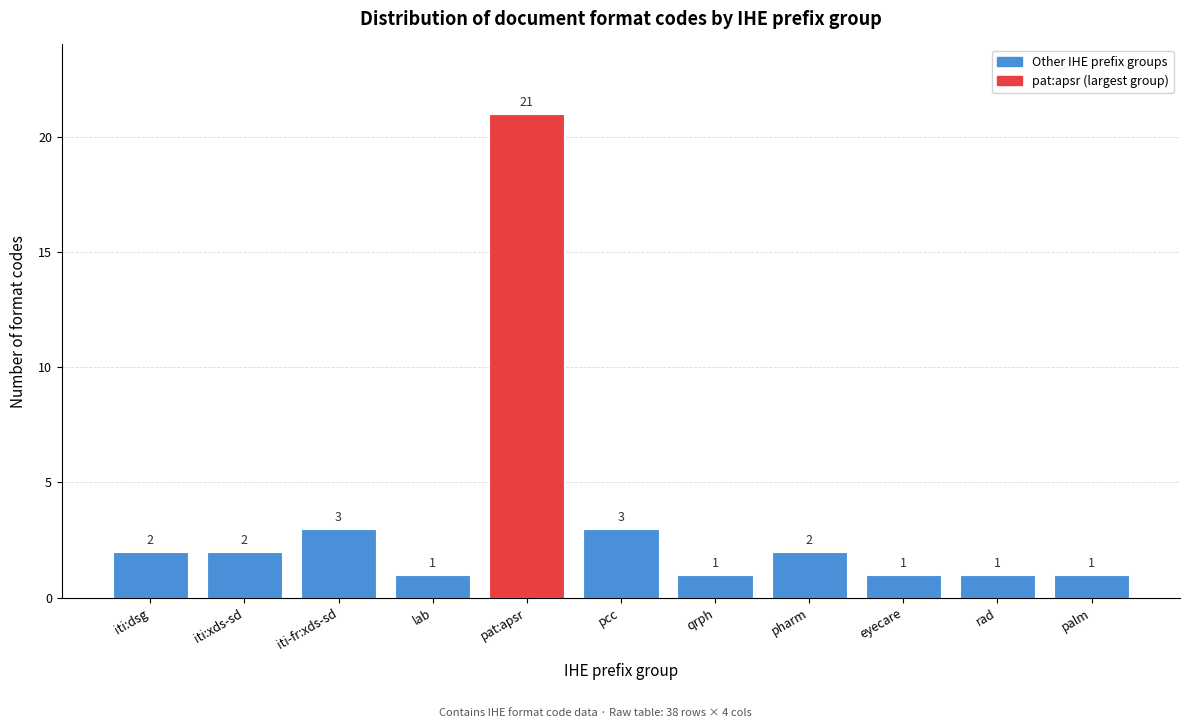

Reading right to left, transcribe all the data shown in this chart.

1	1	1	2	1	3	21	1	3	2	2